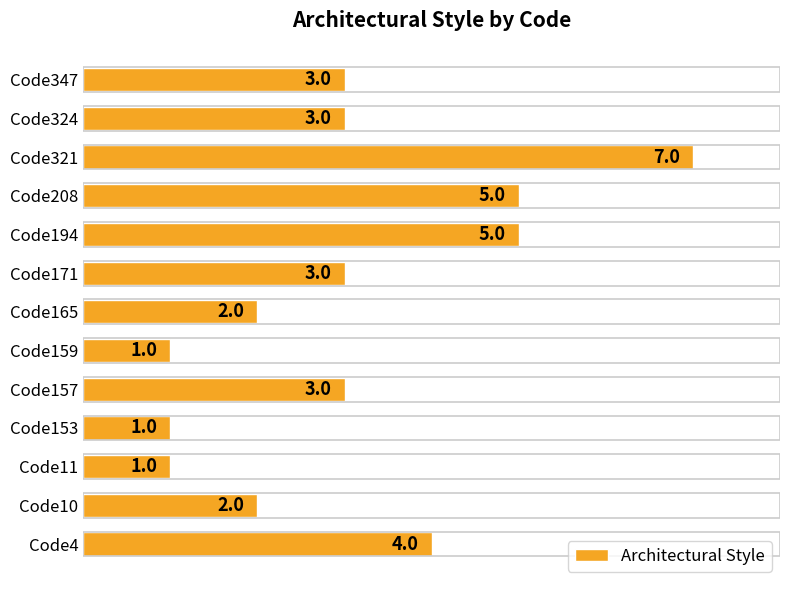

What is the greatest value displayed?

7